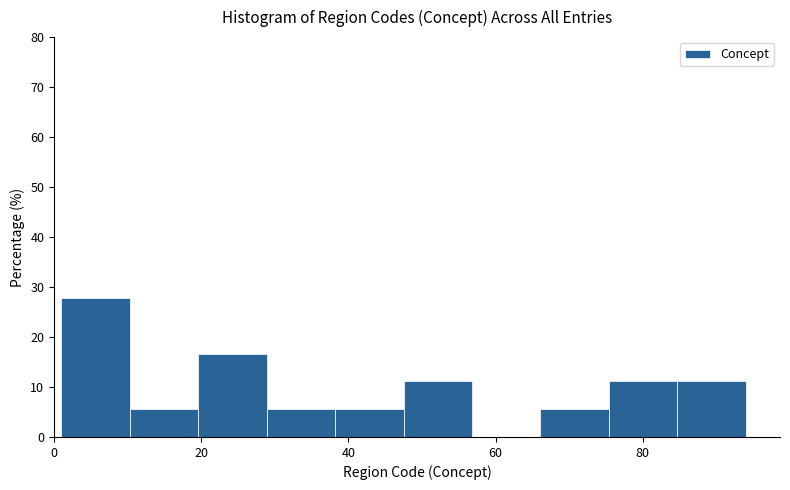

Reading left to right, list every bar in this chart as the range it spans on the x-axis followed by its height. Neither the bar edges nor the heights are printed on the chart, so give them approximately, as read against the axes.

2 to 10: 28
10 to 20: 6
20 to 28: 17
28 to 38: 6
38 to 48: 6
48 to 56: 11
56 to 66: 0
66 to 76: 6
76 to 84: 11
84 to 94: 11